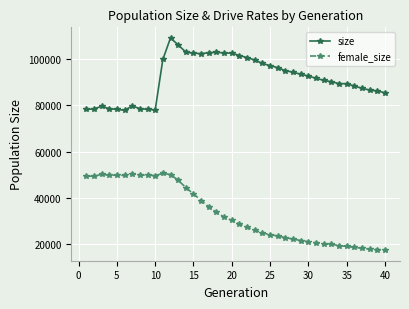

What is the sum of all female_size values?

1331476